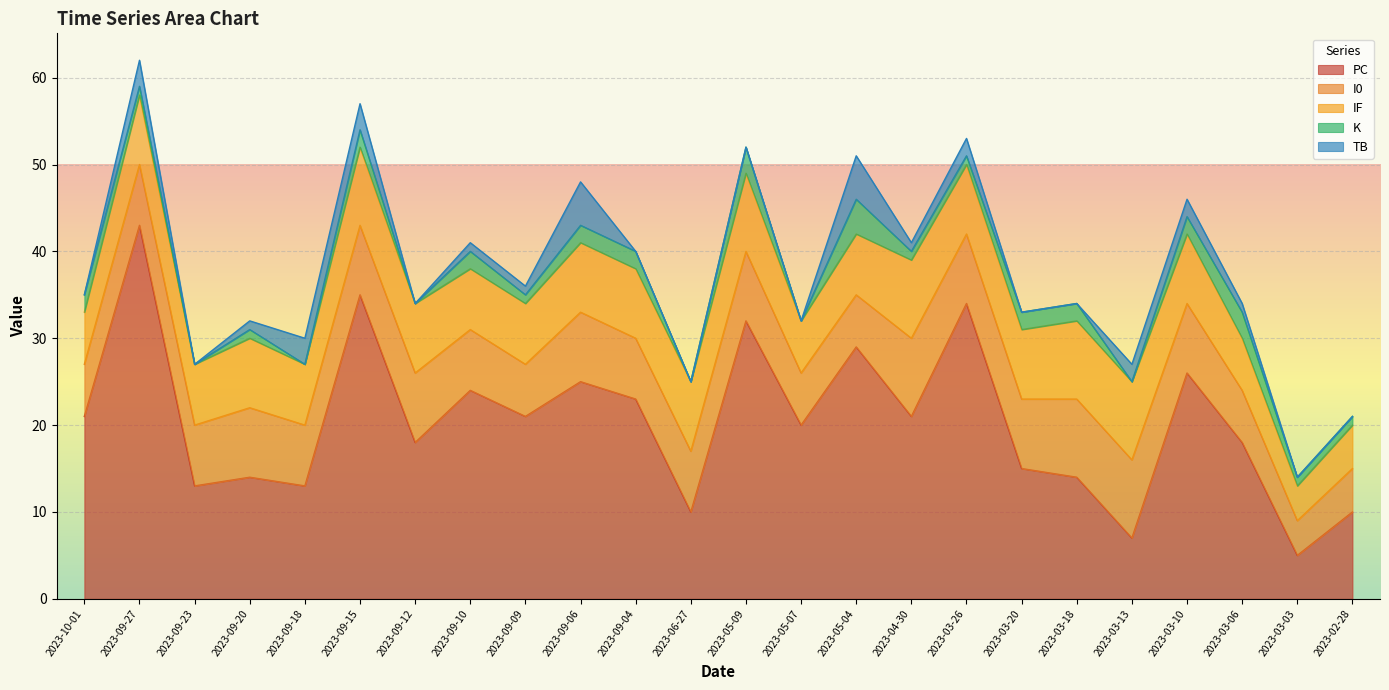

True or false: K has a value of 2 at 2023-10-01.

True